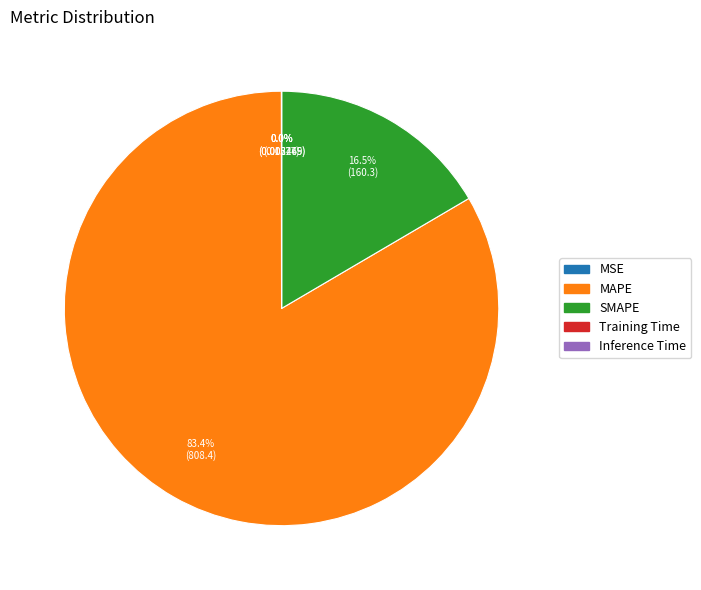

Does any single category account for the majority?

Yes